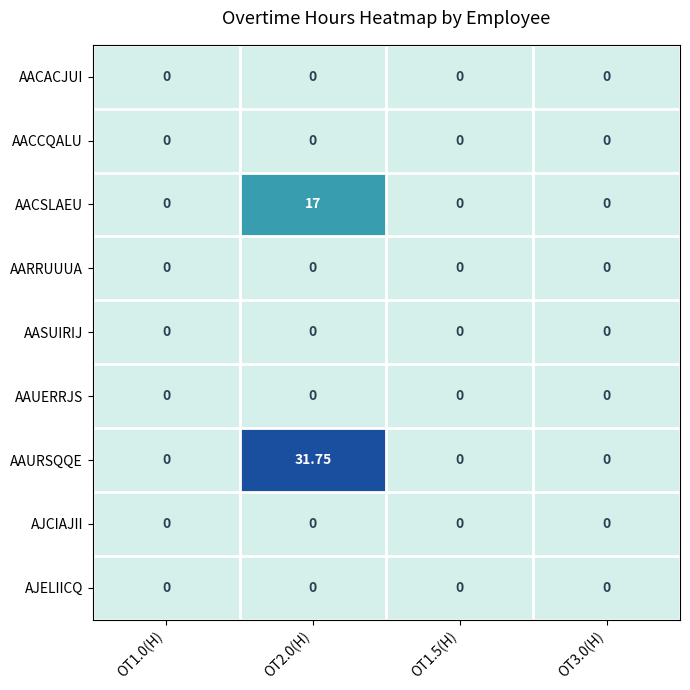

At how many categories does at least one series exceed 14?

1